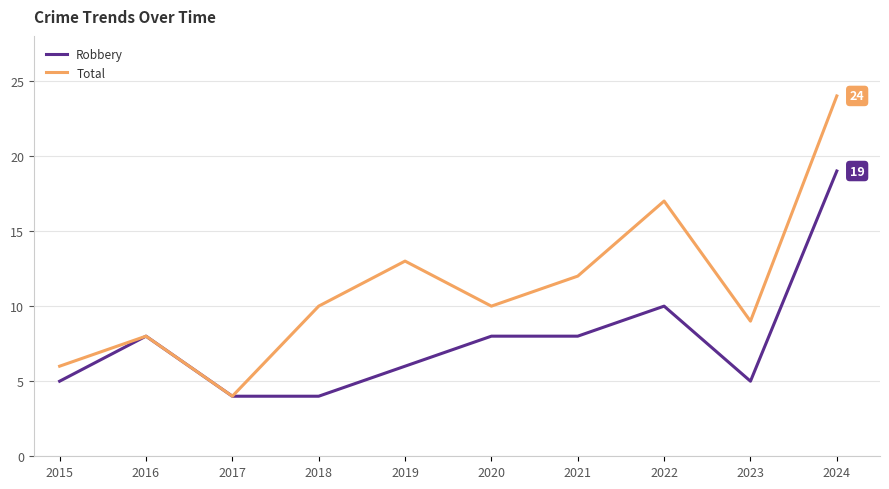

The Total series shows 9 at 2023. True or false?

True